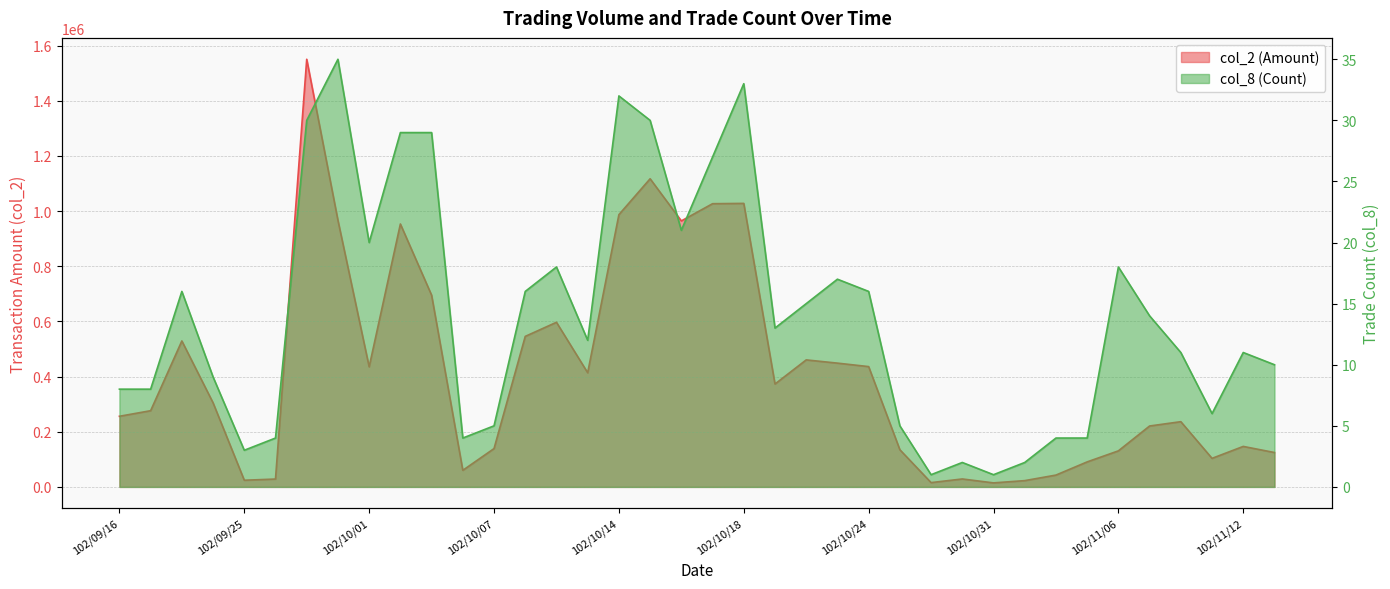

At which category does col_2 (Amount) reach its first local valley?

102/09/25